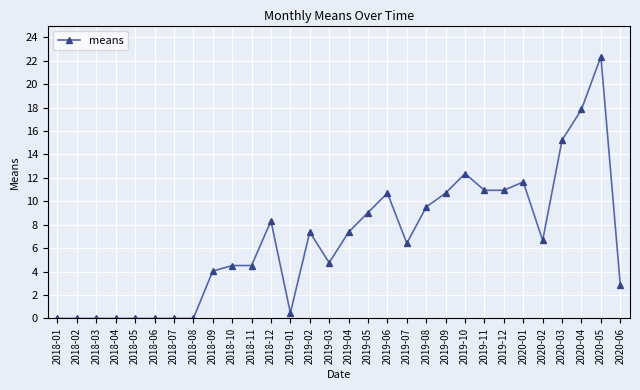

Where does the data first go above 6?

2018-12